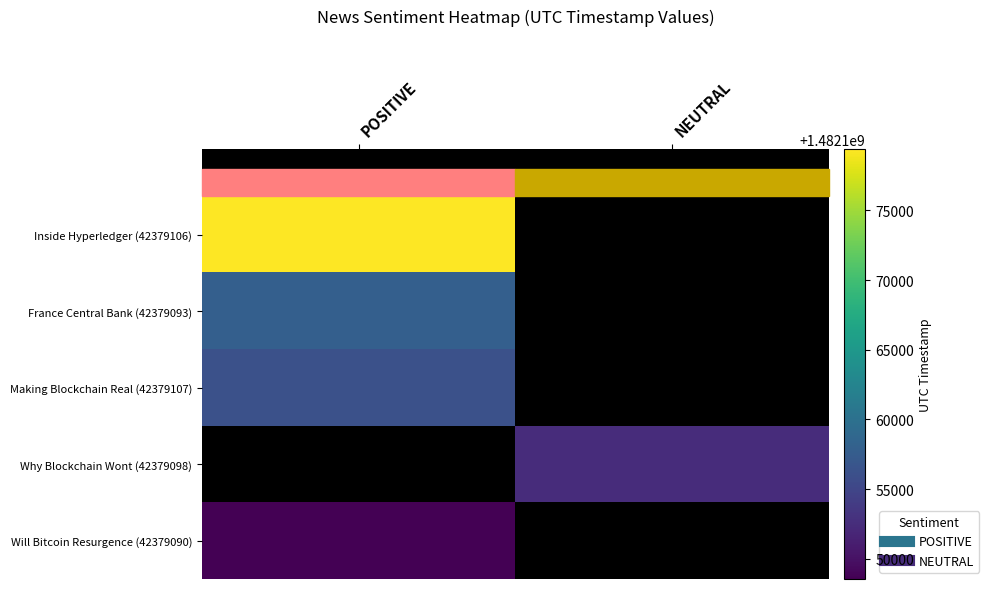

Is it true that Making Blockchain Real (42379107) equals 1482156164.0 at POSITIVE?

True